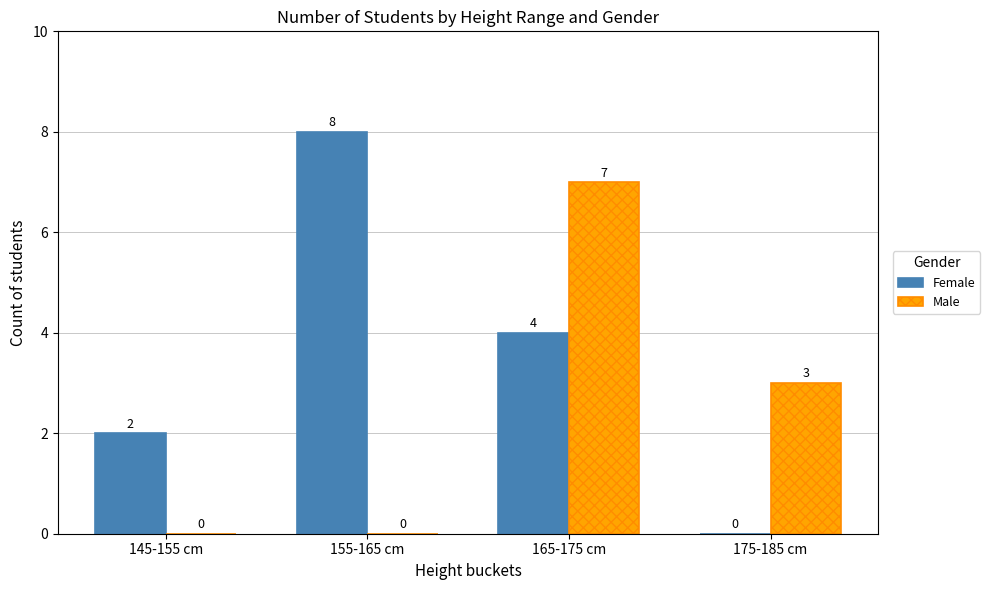

At which label is Male closest to 3?

175-185 cm